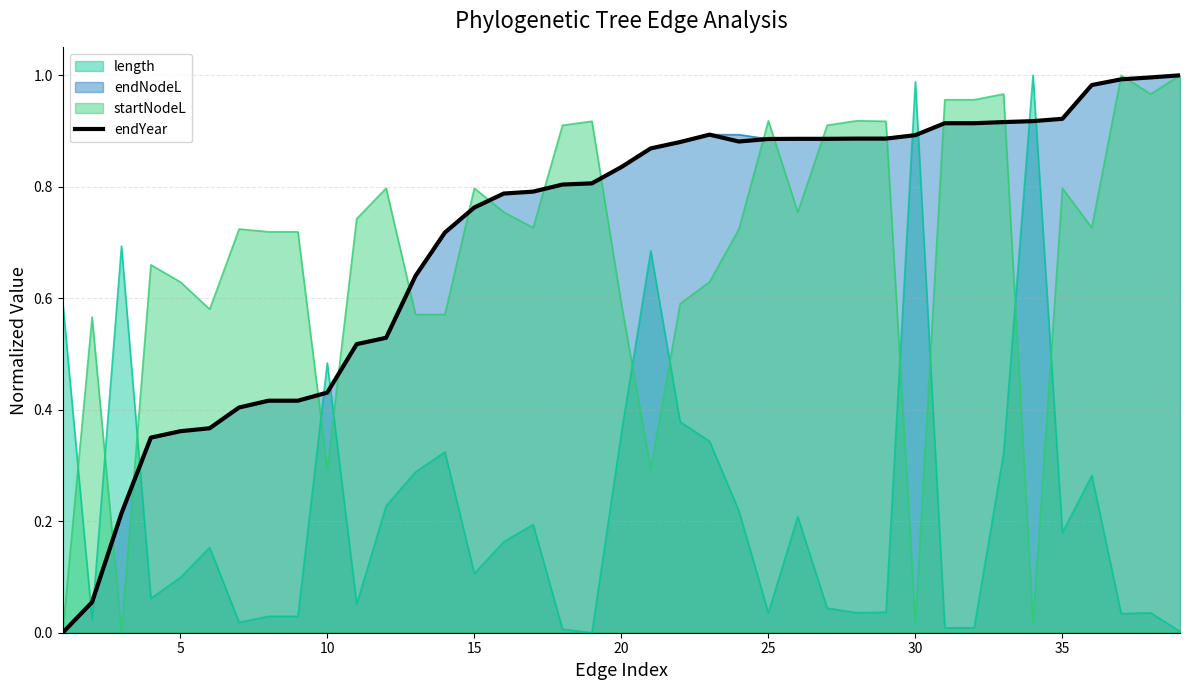

True or false: length has a value of 0.6 at 30.

False